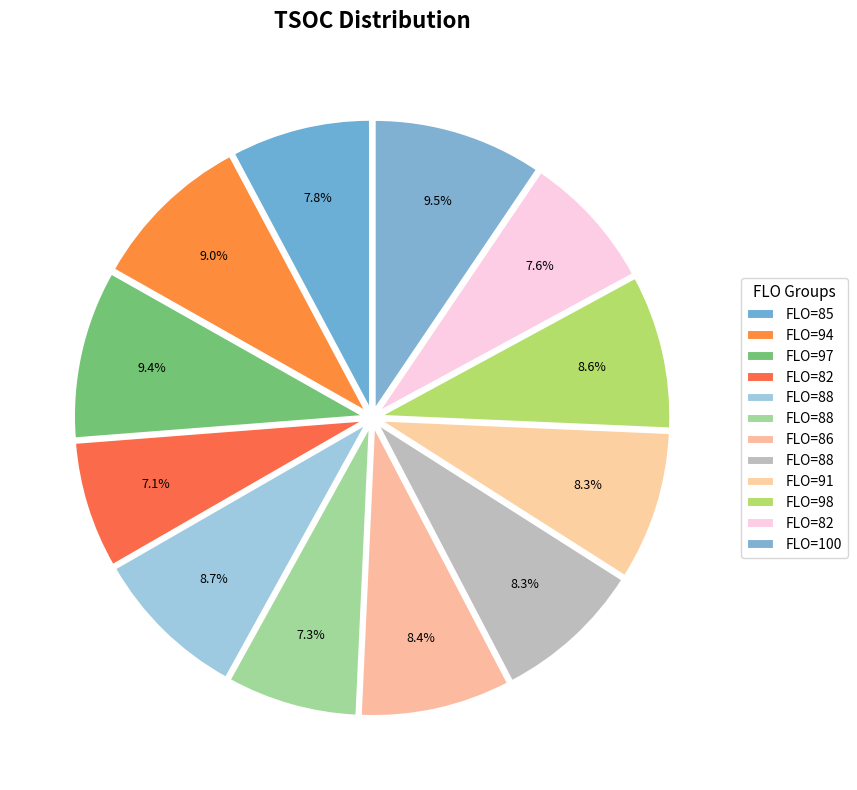

How many slices are in this pie chart?

12